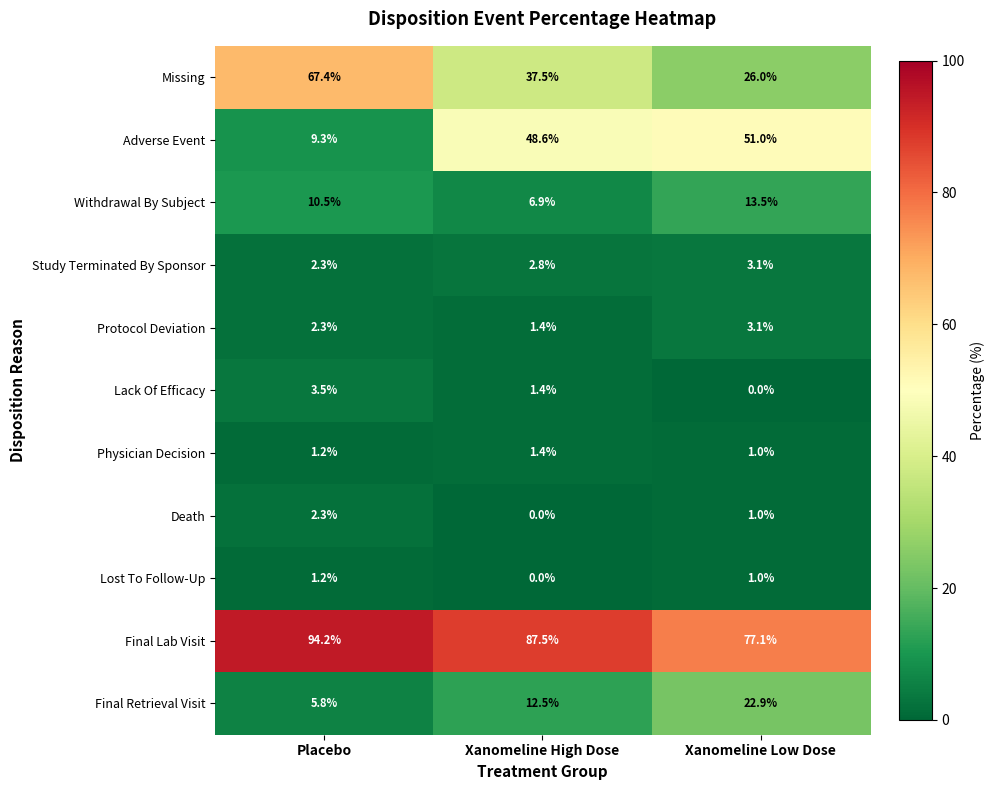

Which series changed the most between Placebo and Xanomeline High Dose?

Adverse Event